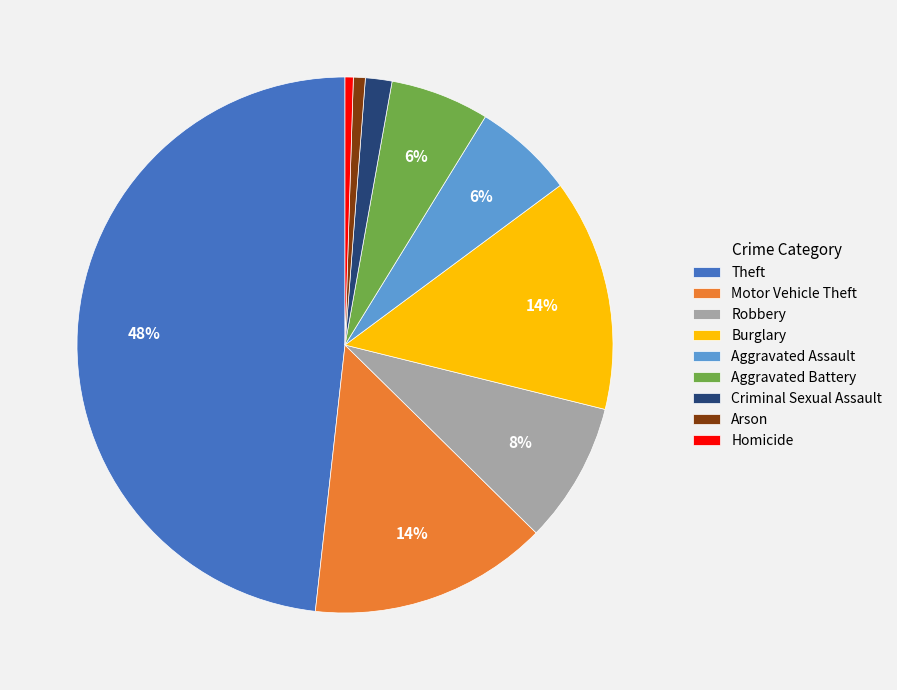

To the nearest percent, what is the average slice percentage?

11%